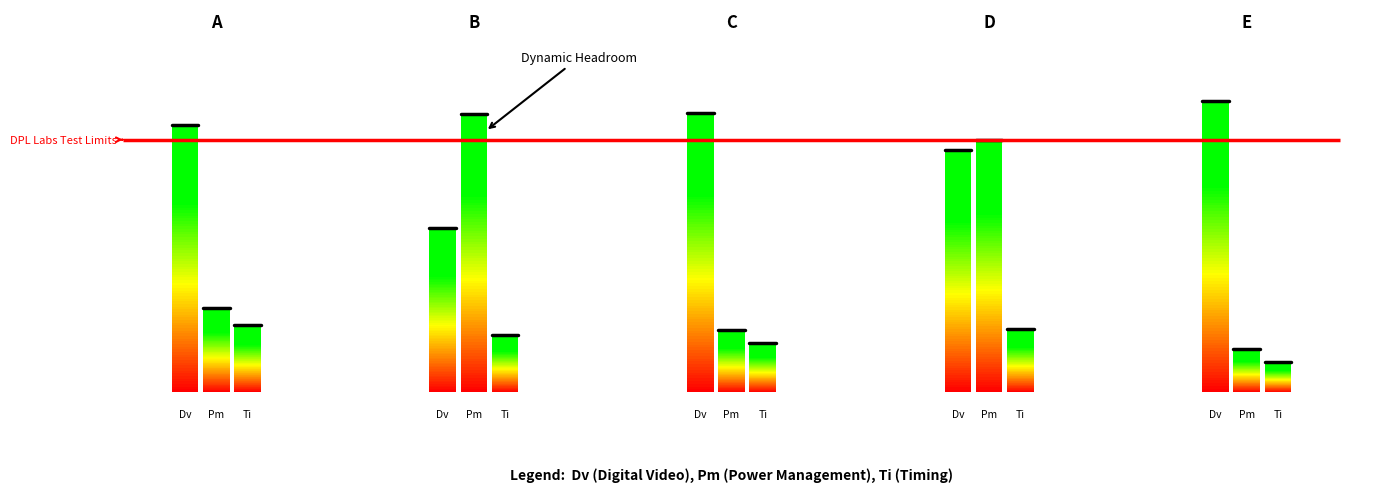

Does the chart display data point markers on the line(s)?

No